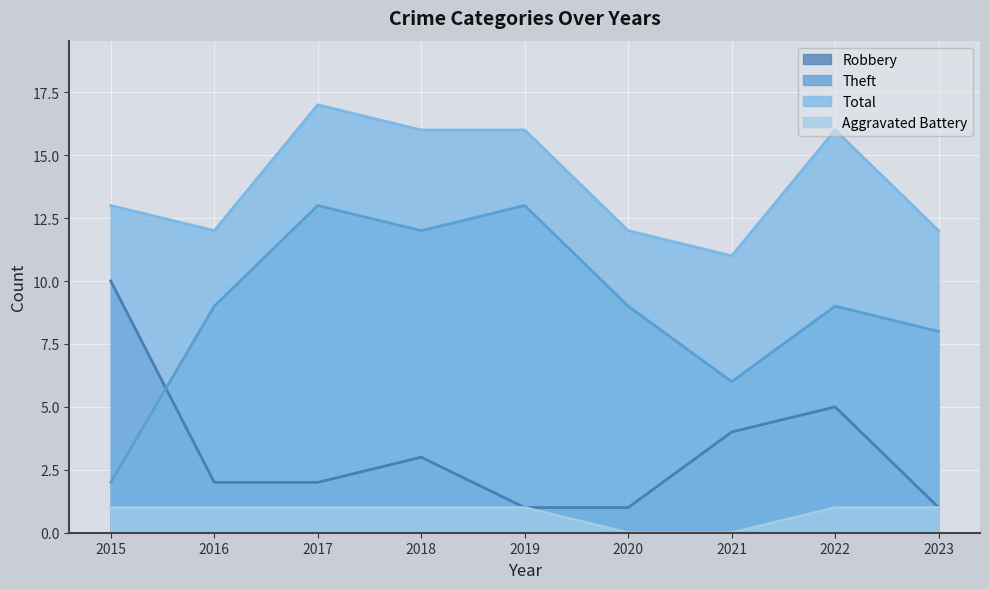

Between 2020 and 2019, which is larger?

2020